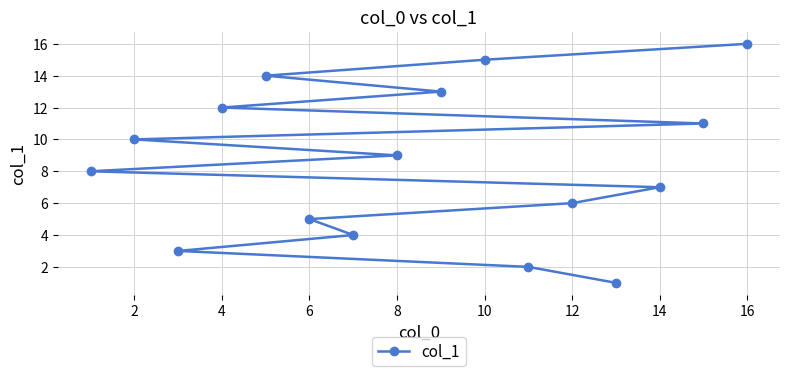

How many lines are shown in the chart?

1